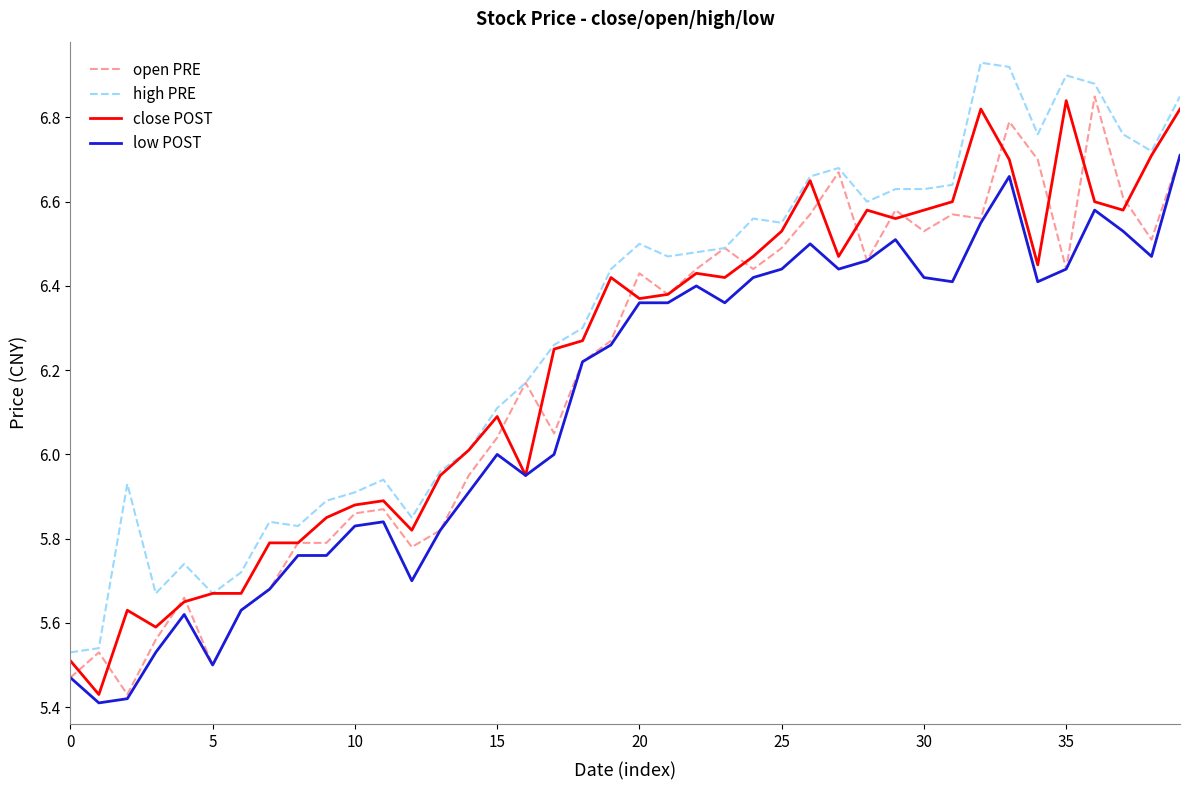

Rank the series by their average value, from lowest to highest.

low POST, open PRE, close POST, high PRE